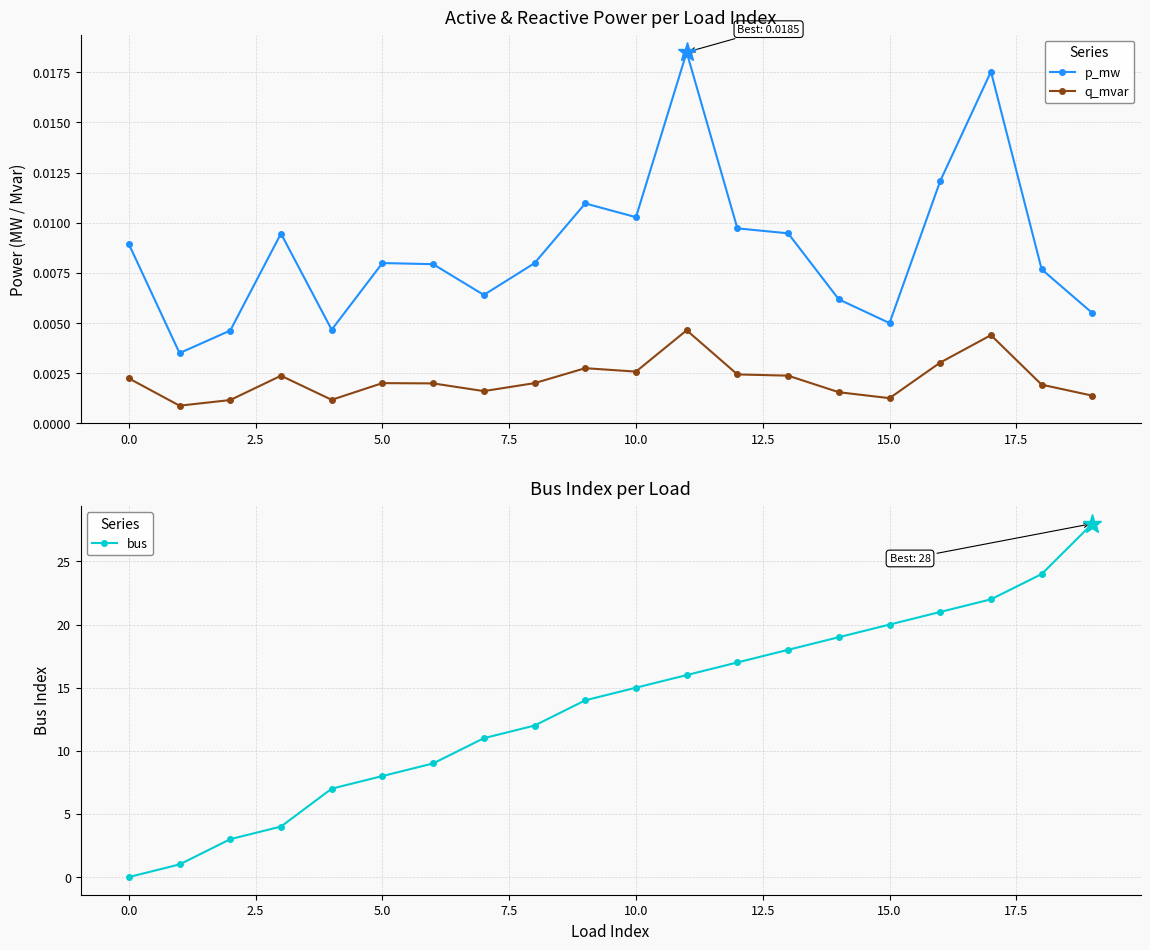

In p_mw, how many points are lower than both neighbors (excluding endpoints)?

5